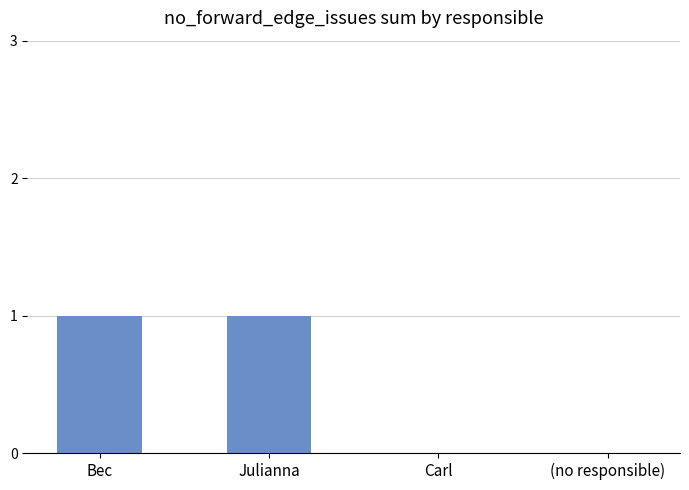

What is the sum of all values?

2